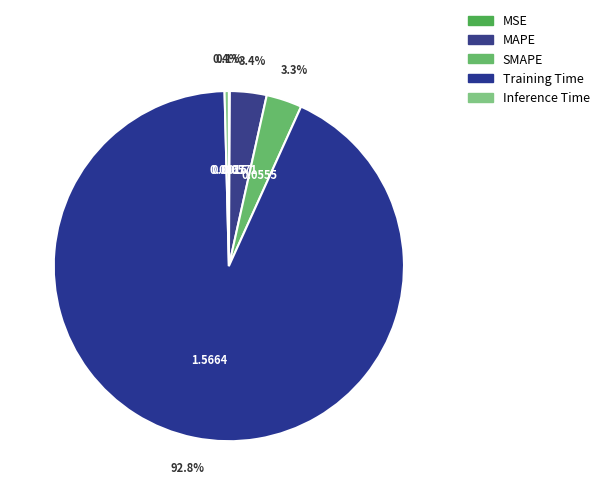

What percentage is NOT represented by MSE?

99.9%